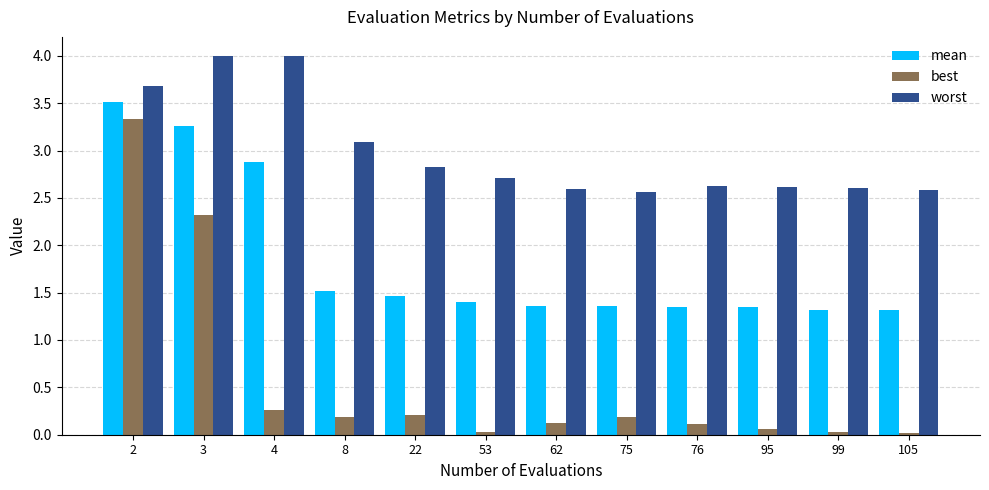

Which series has the largest range (max minus min)?

best